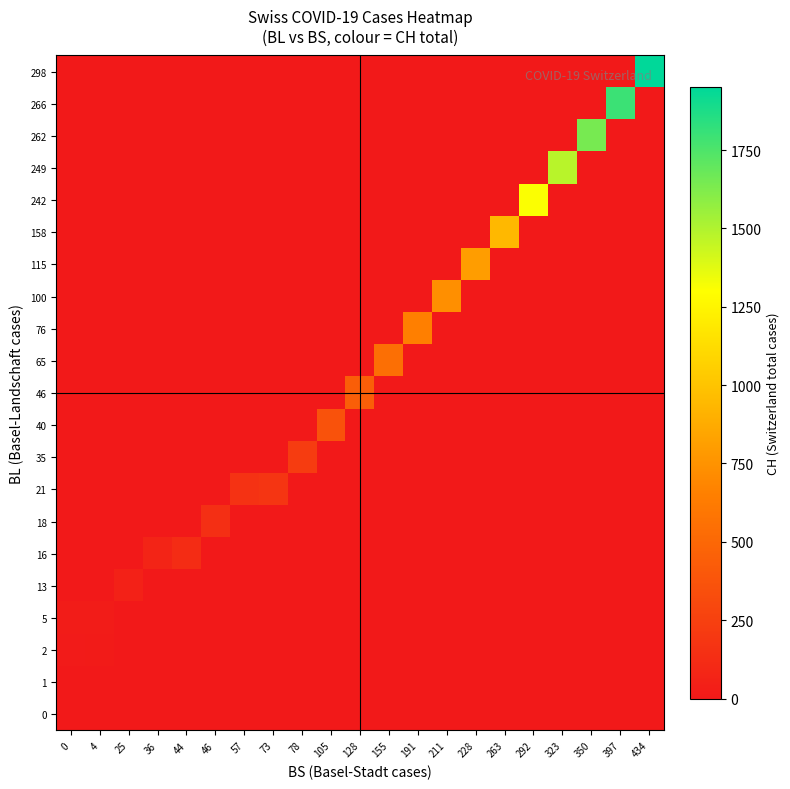

What is the spread (max minus min) of values at 434?

1950